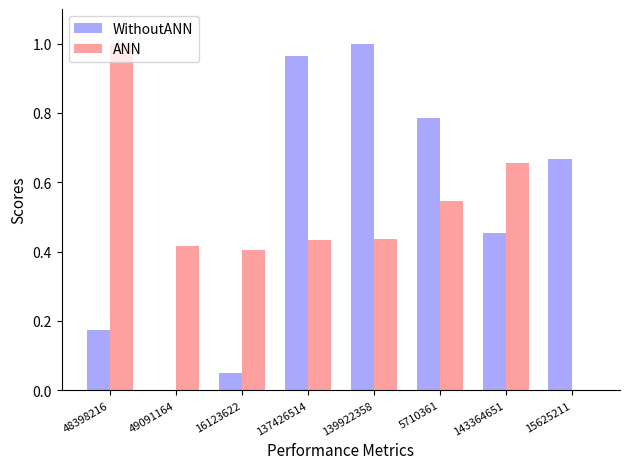

Where is ANN nearest to the value 0?

15625211